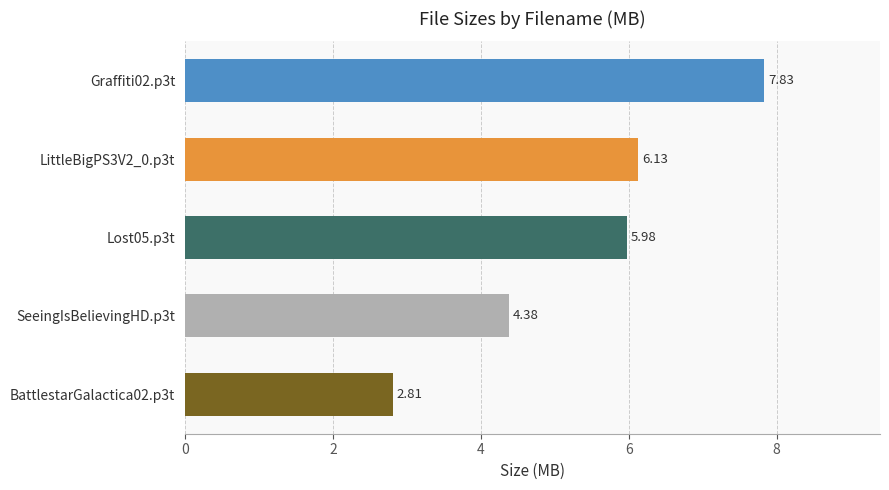

Approximately how many times larger is the value at Lost05.p3t compared to Graffiti02.p3t?

0.8